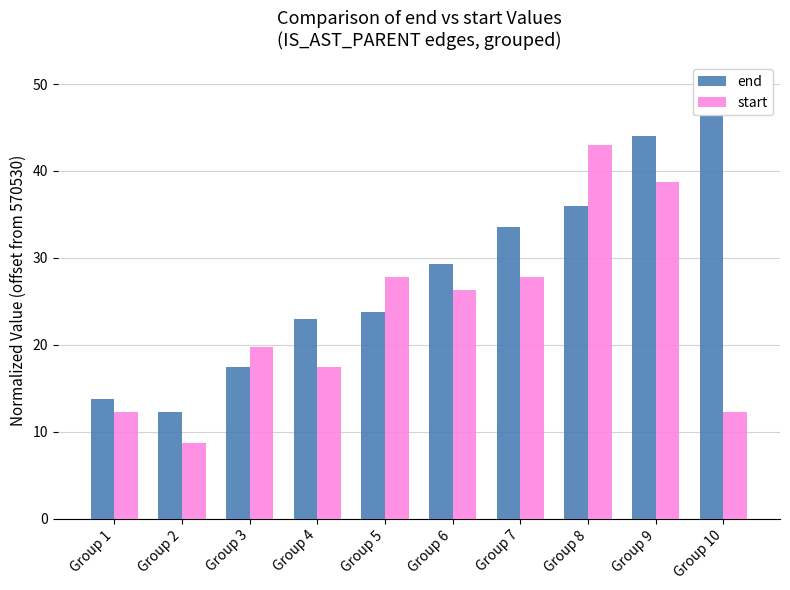

How many bars are there in each group?

2